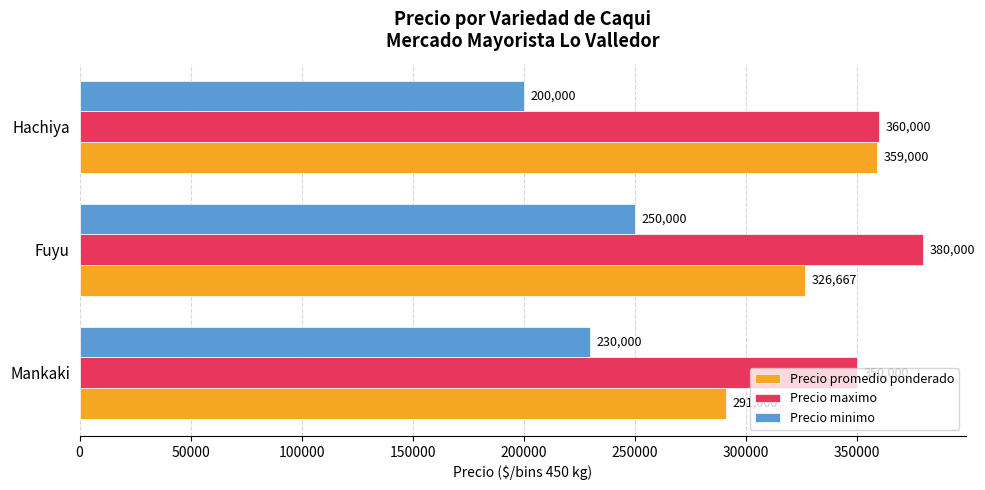

Which series has the widest spread of values?

Precio promedio ponderado